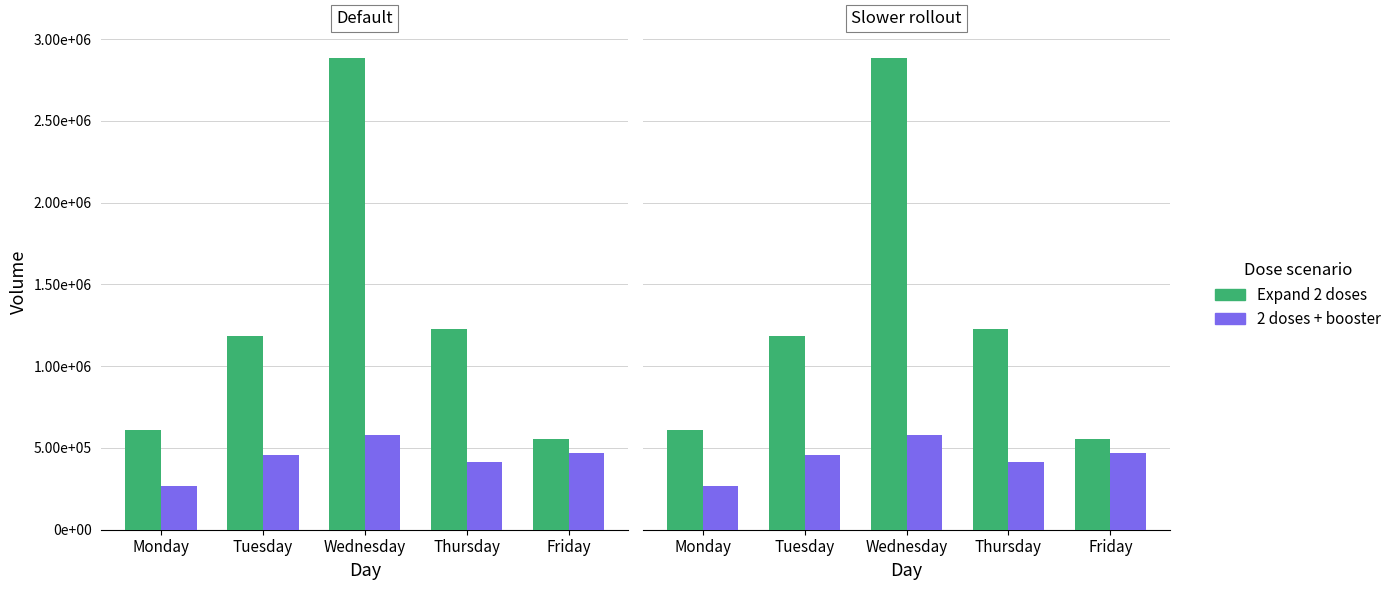

Between Friday and Monday, which is larger?

Monday